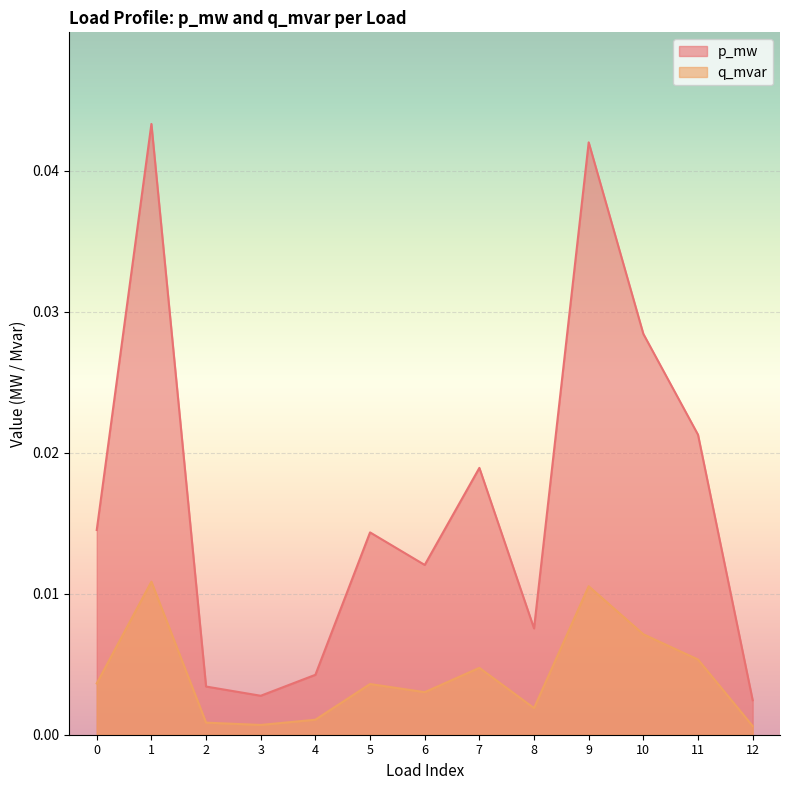

True or false: p_mw has more than 2 points higher than both neighbors.

True